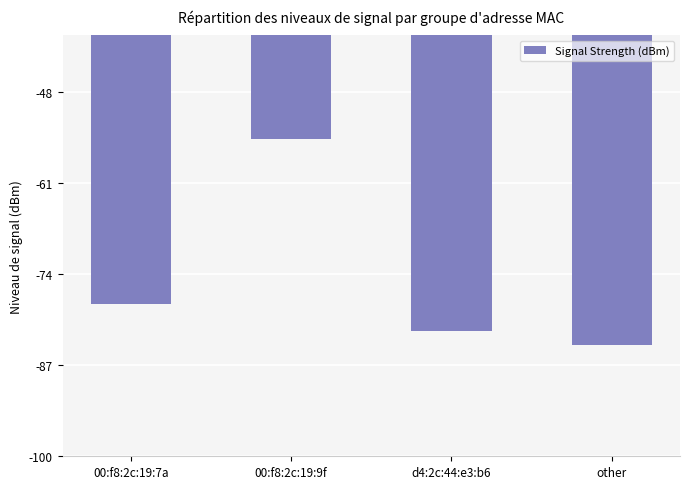

Rank the categories by value from lowest to highest.

other, d4:2c:44:e3:b6, 00:f8:2c:19:7a, 00:f8:2c:19:9f